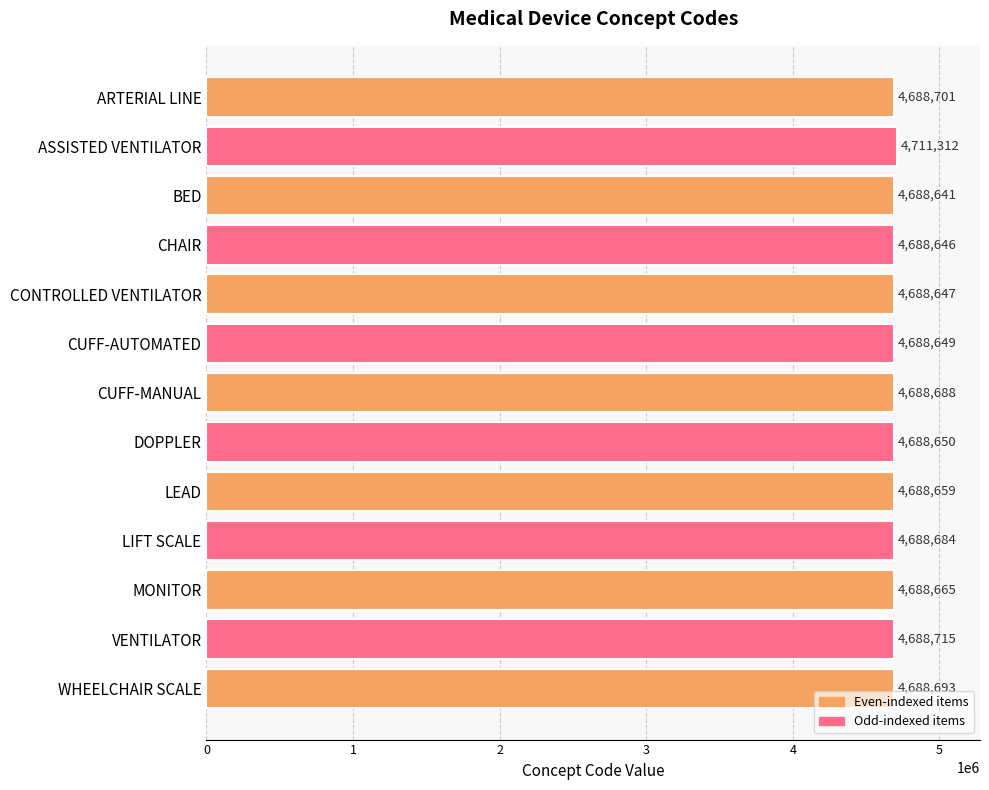

What is the difference between the second highest and minimum values?

74